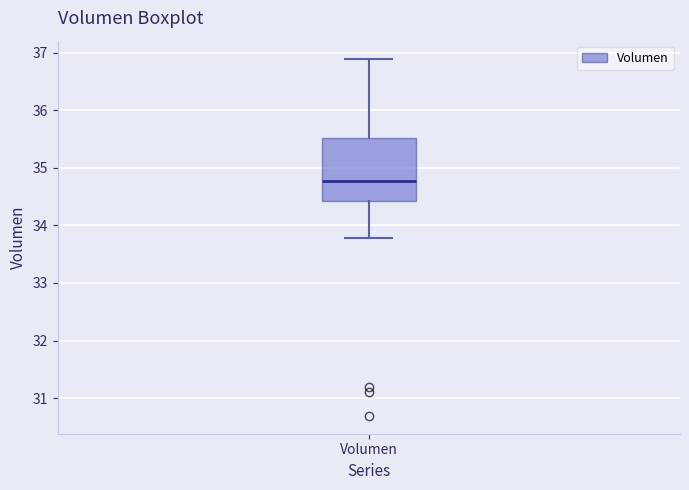

Transcribe this box plot: give where the median line is, the range the box spans, and where the two whiskers end, as read against the y-axis. The values are not printed on the chart, so give them approximately, as read against the axis.

median 34.8, box 34.4 to 35.5, whiskers 33.8 to 36.9